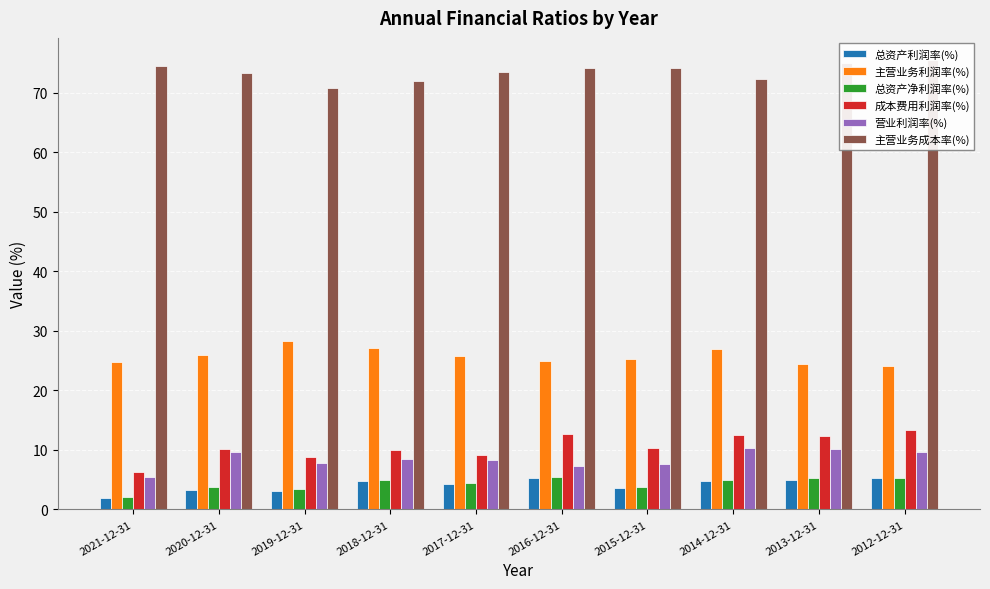

Where is 成本费用利润率(%) nearest to the value 9?

2017-12-31